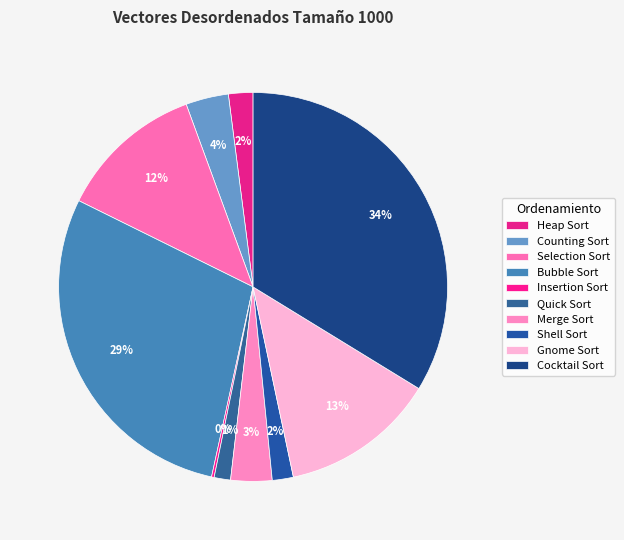

Which has a higher value, Merge Sort or Gnome Sort?

Gnome Sort